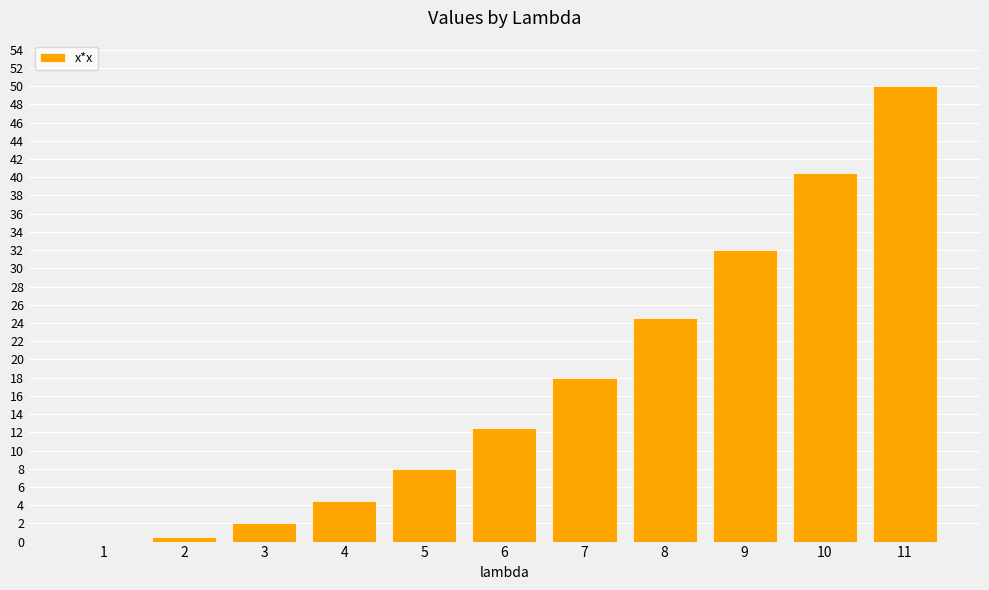

What is the greatest value displayed?

50.0